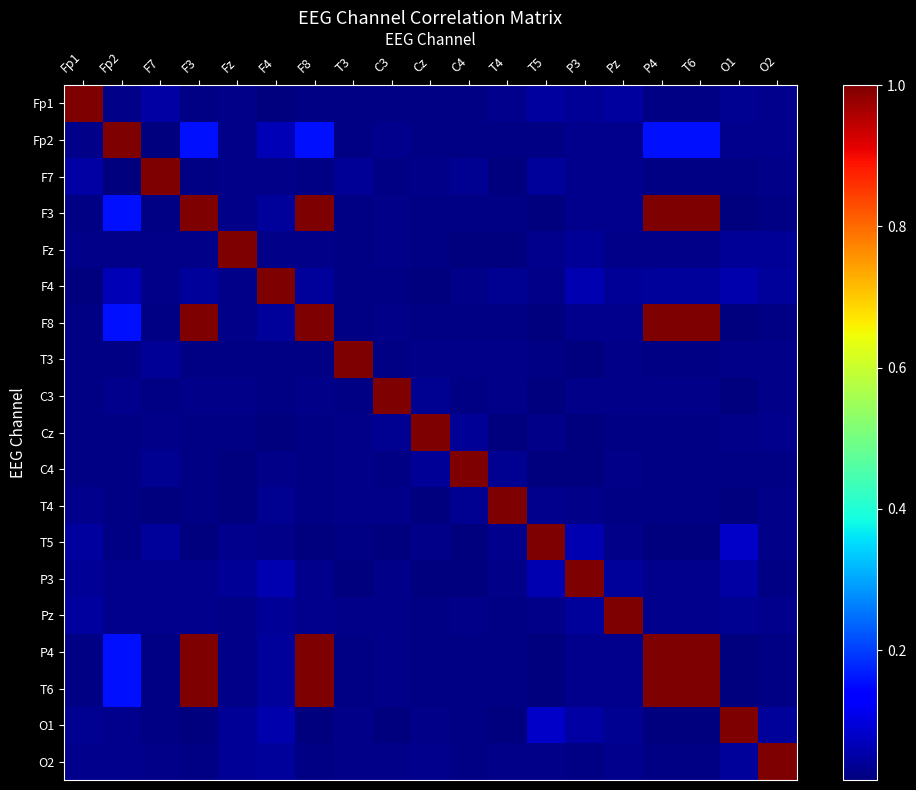

Reading left to right, list all the values displayed in this chart.

Fp1: Fp1=1.0	Fp2=0.0	F7=0.0	F3=0.0	Fz=0.0	F4=0.0	F8=0.0	T3=0.0	C3=0.0	Cz=0.0	C4=0.0	T4=0.0	T5=0.0	P3=0.0	Pz=0.0	P4=0.0	T6=0.0	O1=0.0	O2=0.0
Fp2: Fp1=0.0	Fp2=1.0	F7=0.0	F3=0.2	Fz=0.0	F4=0.1	F8=0.2	T3=0.0	C3=0.0	Cz=0.0	C4=0.0	T4=0.0	T5=0.0	P3=0.0	Pz=0.0	P4=0.2	T6=0.2	O1=0.0	O2=0.0
F7: Fp1=0.0	Fp2=0.0	F7=1.0	F3=0.0	Fz=0.0	F4=0.0	F8=0.0	T3=0.0	C3=0.0	Cz=0.0	C4=0.0	T4=0.0	T5=0.0	P3=0.0	Pz=0.0	P4=0.0	T6=0.0	O1=0.0	O2=0.0
F3: Fp1=0.0	Fp2=0.2	F7=0.0	F3=1.0	Fz=0.0	F4=0.0	F8=1.0	T3=0.0	C3=0.0	Cz=0.0	C4=0.0	T4=0.0	T5=0.0	P3=0.0	Pz=0.0	P4=1.0	T6=1.0	O1=0.0	O2=0.0
Fz: Fp1=0.0	Fp2=0.0	F7=0.0	F3=0.0	Fz=1.0	F4=0.0	F8=0.0	T3=0.0	C3=0.0	Cz=0.0	C4=0.0	T4=0.0	T5=0.0	P3=0.0	Pz=0.0	P4=0.0	T6=0.0	O1=0.0	O2=0.0
F4: Fp1=0.0	Fp2=0.1	F7=0.0	F3=0.0	Fz=0.0	F4=1.0	F8=0.0	T3=0.0	C3=0.0	Cz=0.0	C4=0.0	T4=0.0	T5=0.0	P3=0.1	Pz=0.0	P4=0.0	T6=0.0	O1=0.1	O2=0.0
F8: Fp1=0.0	Fp2=0.2	F7=0.0	F3=1.0	Fz=0.0	F4=0.0	F8=1.0	T3=0.0	C3=0.0	Cz=0.0	C4=0.0	T4=0.0	T5=0.0	P3=0.0	Pz=0.0	P4=1.0	T6=1.0	O1=0.0	O2=0.0
T3: Fp1=0.0	Fp2=0.0	F7=0.0	F3=0.0	Fz=0.0	F4=0.0	F8=0.0	T3=1.0	C3=0.0	Cz=0.0	C4=0.0	T4=0.0	T5=0.0	P3=0.0	Pz=0.0	P4=0.0	T6=0.0	O1=0.0	O2=0.0
C3: Fp1=0.0	Fp2=0.0	F7=0.0	F3=0.0	Fz=0.0	F4=0.0	F8=0.0	T3=0.0	C3=1.0	Cz=0.0	C4=0.0	T4=0.0	T5=0.0	P3=0.0	Pz=0.0	P4=0.0	T6=0.0	O1=0.0	O2=0.0
Cz: Fp1=0.0	Fp2=0.0	F7=0.0	F3=0.0	Fz=0.0	F4=0.0	F8=0.0	T3=0.0	C3=0.0	Cz=1.0	C4=0.0	T4=0.0	T5=0.0	P3=0.0	Pz=0.0	P4=0.0	T6=0.0	O1=0.0	O2=0.0
C4: Fp1=0.0	Fp2=0.0	F7=0.0	F3=0.0	Fz=0.0	F4=0.0	F8=0.0	T3=0.0	C3=0.0	Cz=0.0	C4=1.0	T4=0.0	T5=0.0	P3=0.0	Pz=0.0	P4=0.0	T6=0.0	O1=0.0	O2=0.0
T4: Fp1=0.0	Fp2=0.0	F7=0.0	F3=0.0	Fz=0.0	F4=0.0	F8=0.0	T3=0.0	C3=0.0	Cz=0.0	C4=0.0	T4=1.0	T5=0.0	P3=0.0	Pz=0.0	P4=0.0	T6=0.0	O1=0.0	O2=0.0
T5: Fp1=0.0	Fp2=0.0	F7=0.0	F3=0.0	Fz=0.0	F4=0.0	F8=0.0	T3=0.0	C3=0.0	Cz=0.0	C4=0.0	T4=0.0	T5=1.0	P3=0.1	Pz=0.0	P4=0.0	T6=0.0	O1=0.1	O2=0.0
P3: Fp1=0.0	Fp2=0.0	F7=0.0	F3=0.0	Fz=0.0	F4=0.1	F8=0.0	T3=0.0	C3=0.0	Cz=0.0	C4=0.0	T4=0.0	T5=0.1	P3=1.0	Pz=0.0	P4=0.0	T6=0.0	O1=0.0	O2=0.0
Pz: Fp1=0.0	Fp2=0.0	F7=0.0	F3=0.0	Fz=0.0	F4=0.0	F8=0.0	T3=0.0	C3=0.0	Cz=0.0	C4=0.0	T4=0.0	T5=0.0	P3=0.0	Pz=1.0	P4=0.0	T6=0.0	O1=0.0	O2=0.0
P4: Fp1=0.0	Fp2=0.2	F7=0.0	F3=1.0	Fz=0.0	F4=0.0	F8=1.0	T3=0.0	C3=0.0	Cz=0.0	C4=0.0	T4=0.0	T5=0.0	P3=0.0	Pz=0.0	P4=1.0	T6=1.0	O1=0.0	O2=0.0
T6: Fp1=0.0	Fp2=0.2	F7=0.0	F3=1.0	Fz=0.0	F4=0.0	F8=1.0	T3=0.0	C3=0.0	Cz=0.0	C4=0.0	T4=0.0	T5=0.0	P3=0.0	Pz=0.0	P4=1.0	T6=1.0	O1=0.0	O2=0.0
O1: Fp1=0.0	Fp2=0.0	F7=0.0	F3=0.0	Fz=0.0	F4=0.1	F8=0.0	T3=0.0	C3=0.0	Cz=0.0	C4=0.0	T4=0.0	T5=0.1	P3=0.0	Pz=0.0	P4=0.0	T6=0.0	O1=1.0	O2=0.0
O2: Fp1=0.0	Fp2=0.0	F7=0.0	F3=0.0	Fz=0.0	F4=0.0	F8=0.0	T3=0.0	C3=0.0	Cz=0.0	C4=0.0	T4=0.0	T5=0.0	P3=0.0	Pz=0.0	P4=0.0	T6=0.0	O1=0.0	O2=1.0